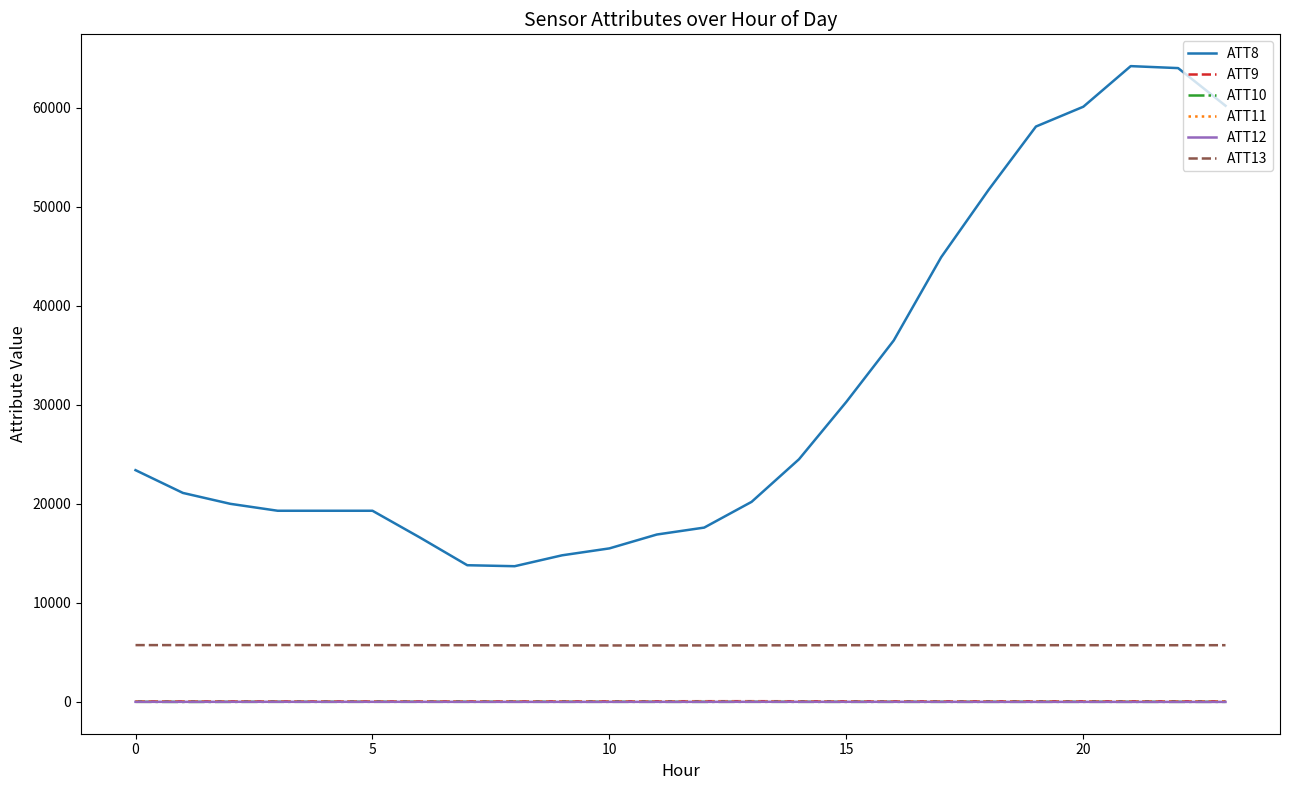

Which series has the largest total across all categories?

ATT8